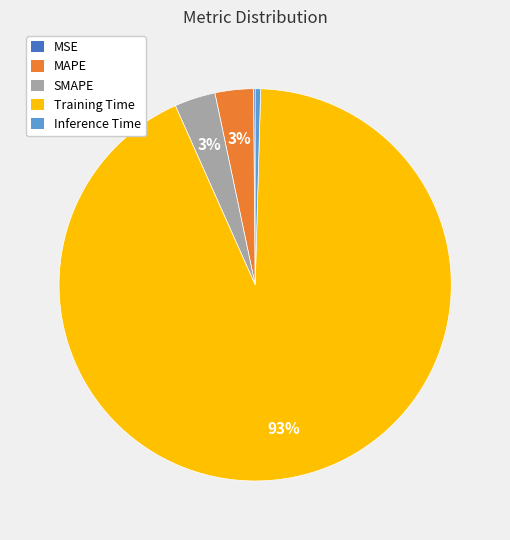

Which has a higher value, MAPE or Inference Time?

MAPE